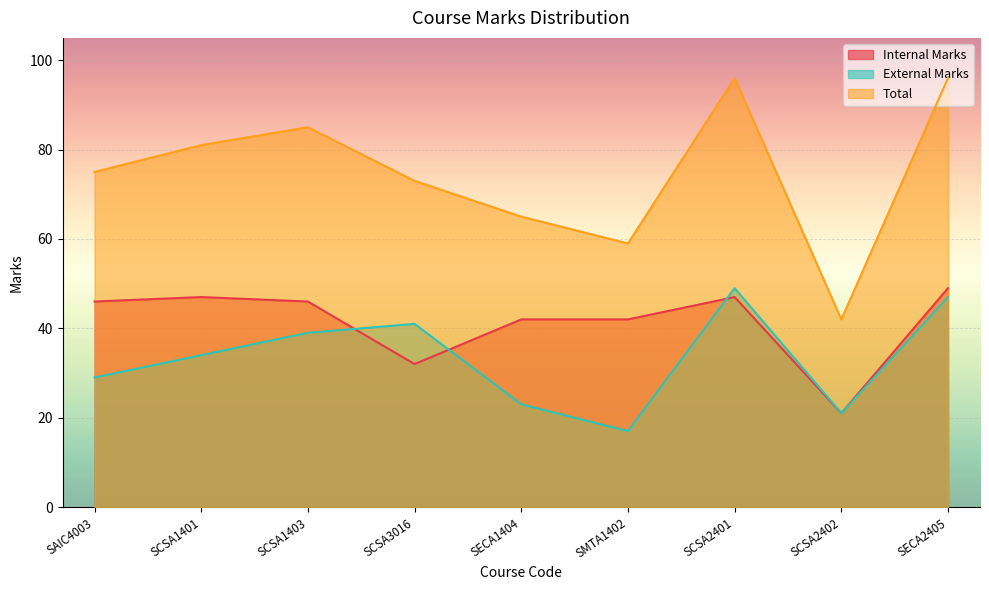

What is the label of the 2nd point from the right?

SCSA2402